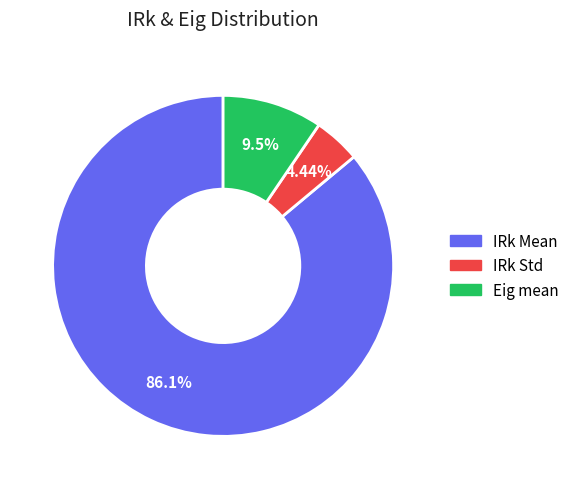

How much of the chart is everything except Eig mean?

90.5%